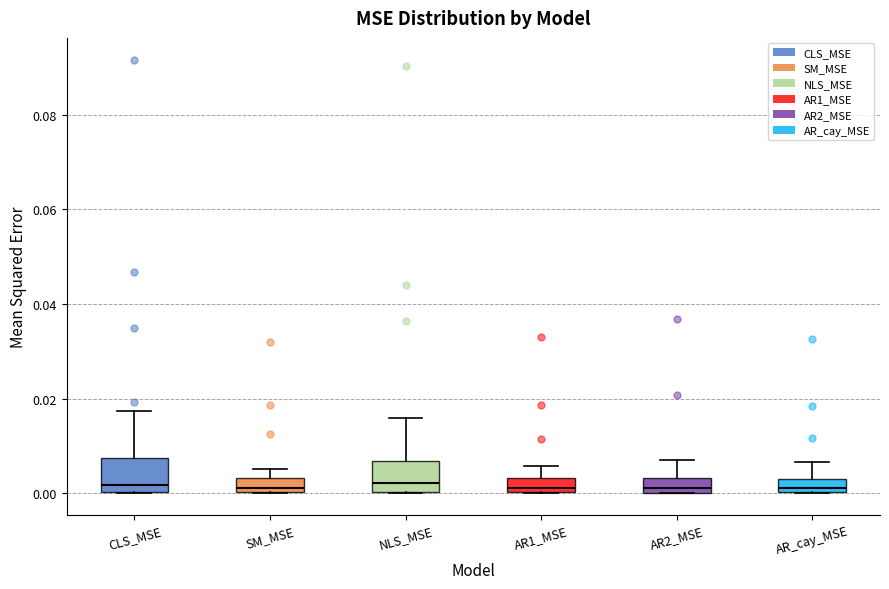

Where does the upper whisker of the box for CLS_MSE end on the y-axis? The values are not printed on the chart, so give them approximately, as read against the axis.

0.018